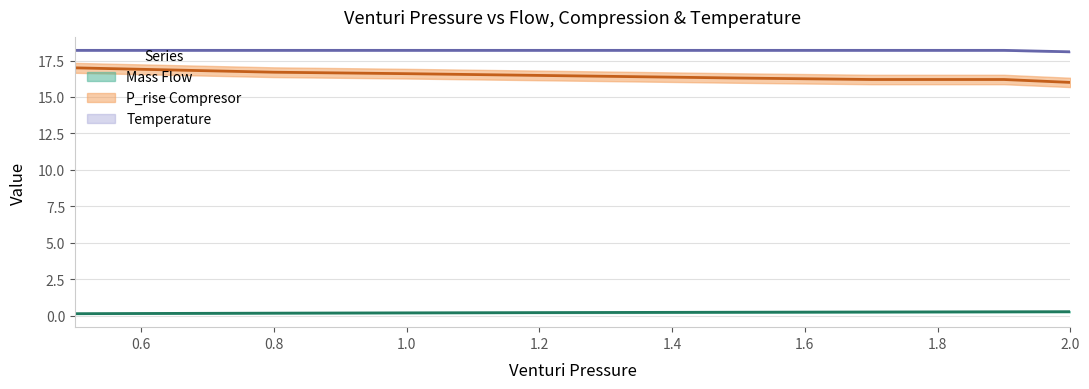

True or false: Temperature has a value of 18.1 at 2.0.

True